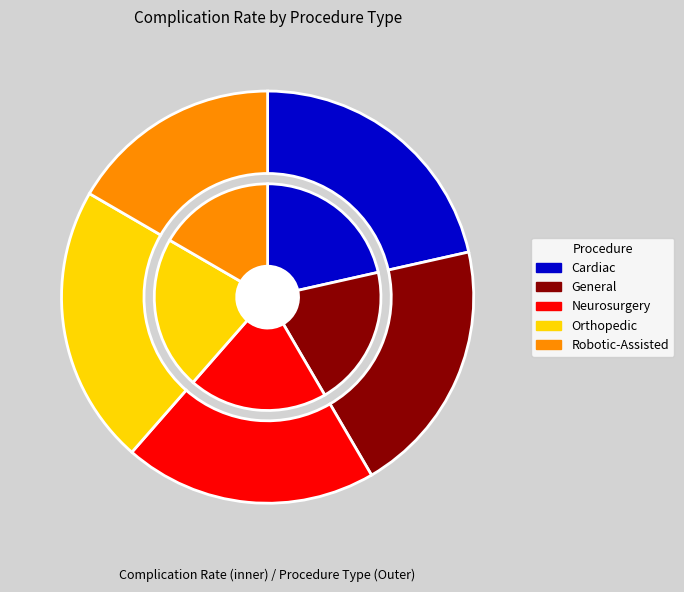

The Robotic-Assisted slice represents 23% of the pie. True or false?

False